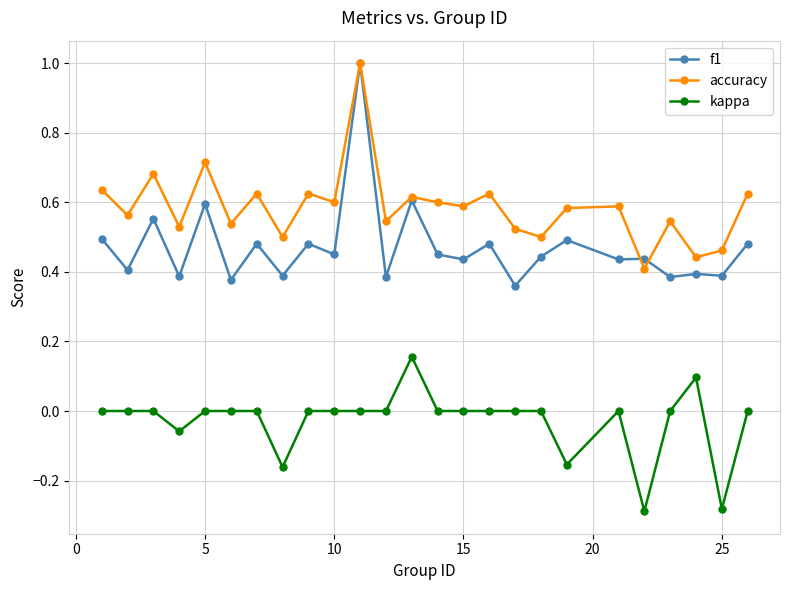

Which series has the largest range (max minus min)?

f1